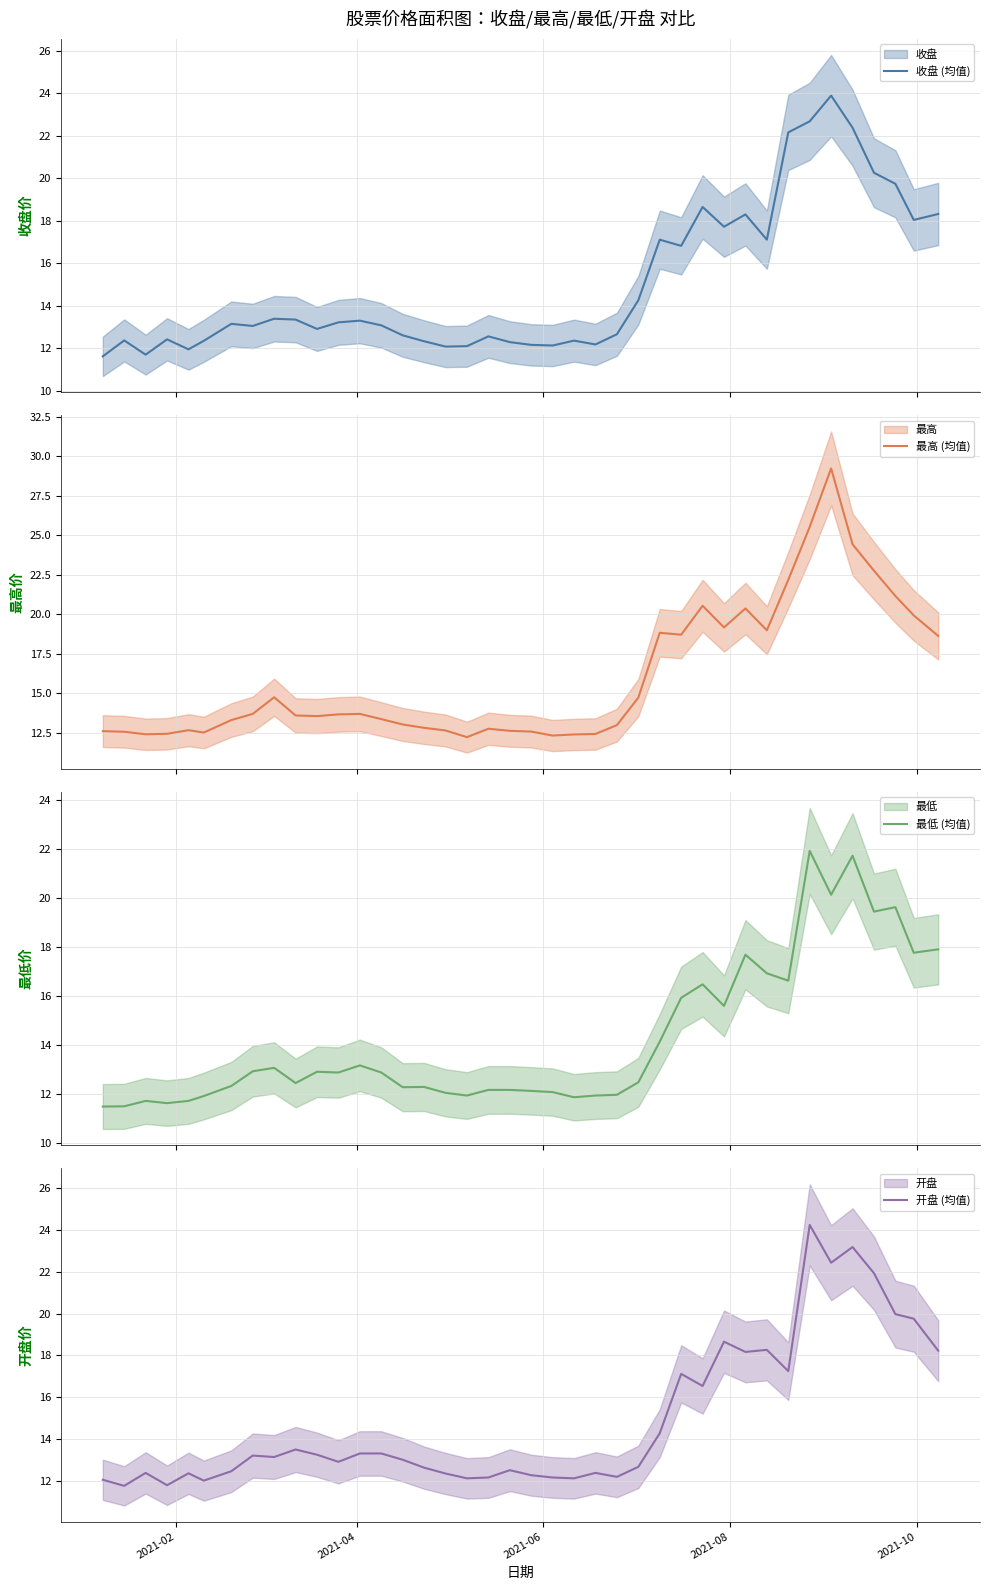

Rank the series by their maximum value, from lowest to highest.

最低 (均值), 收盘 (均值), 开盘 (均值), 最高 (均值)